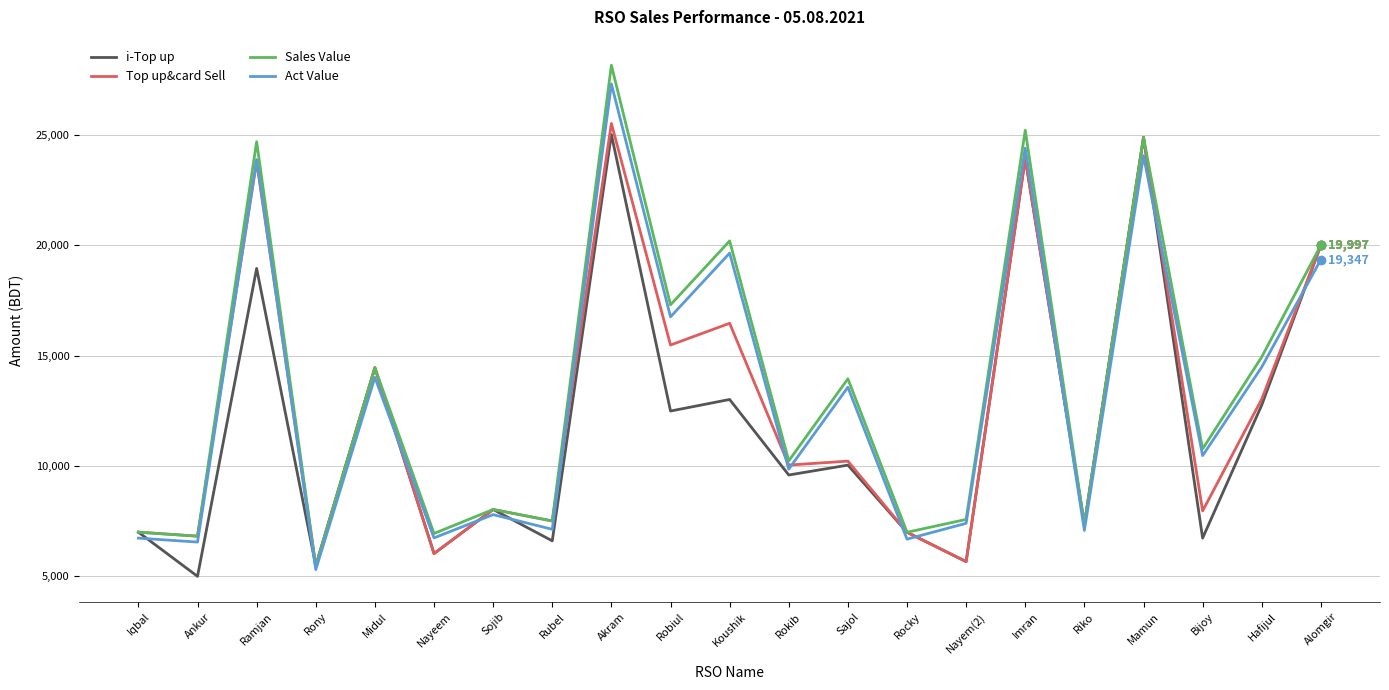

How many interior local peaks does the Act Value series have?

8